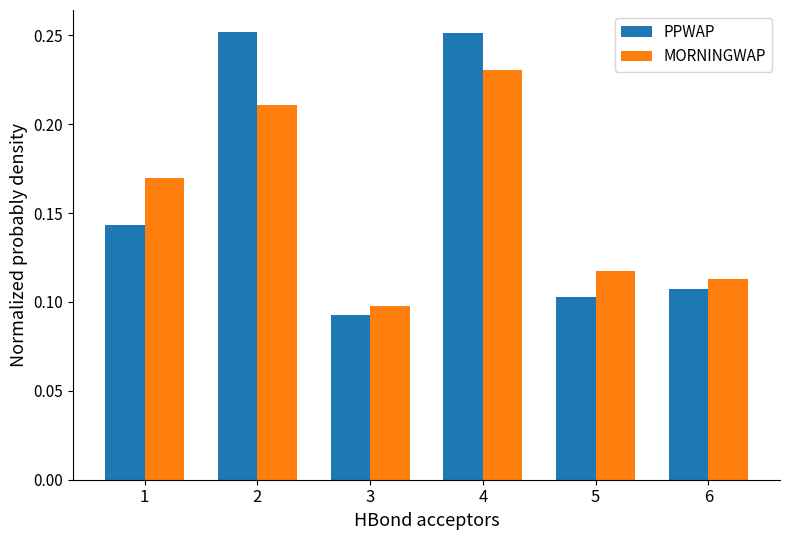

At how many categories does at least one series exceed 0?

6